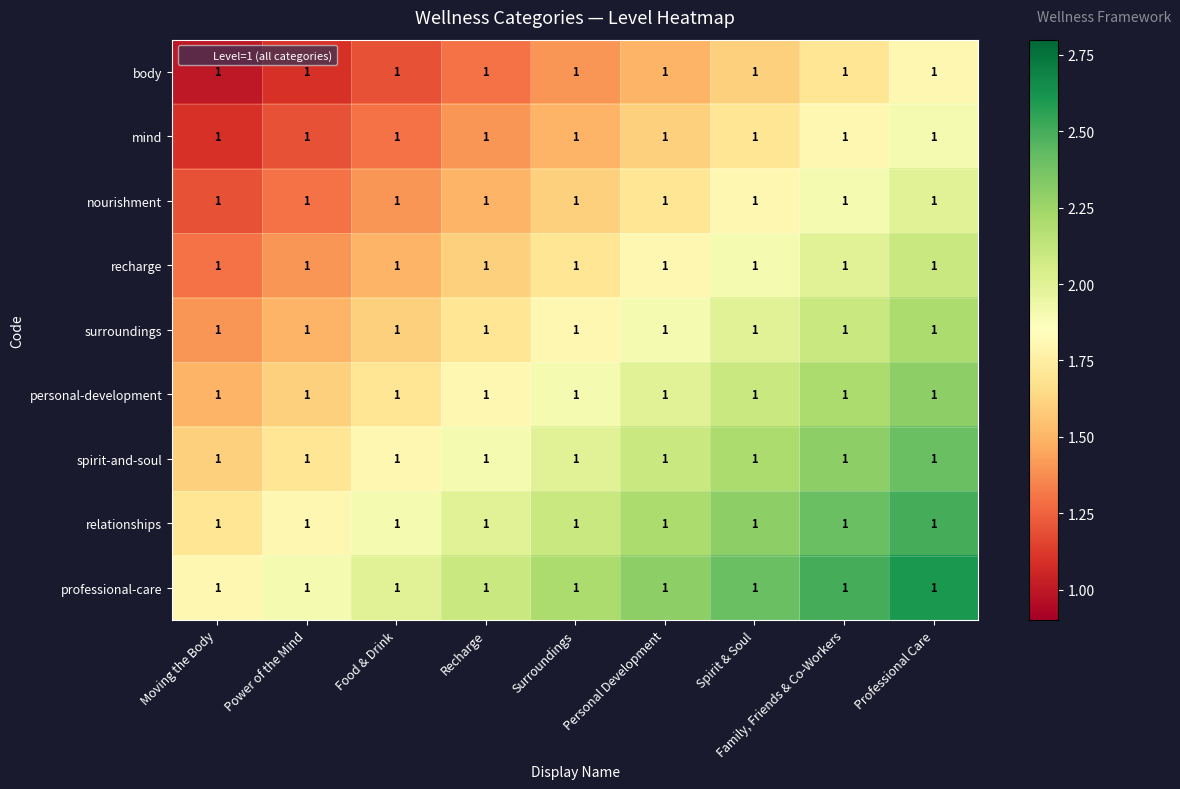

Count the number of categories in the chart.

9